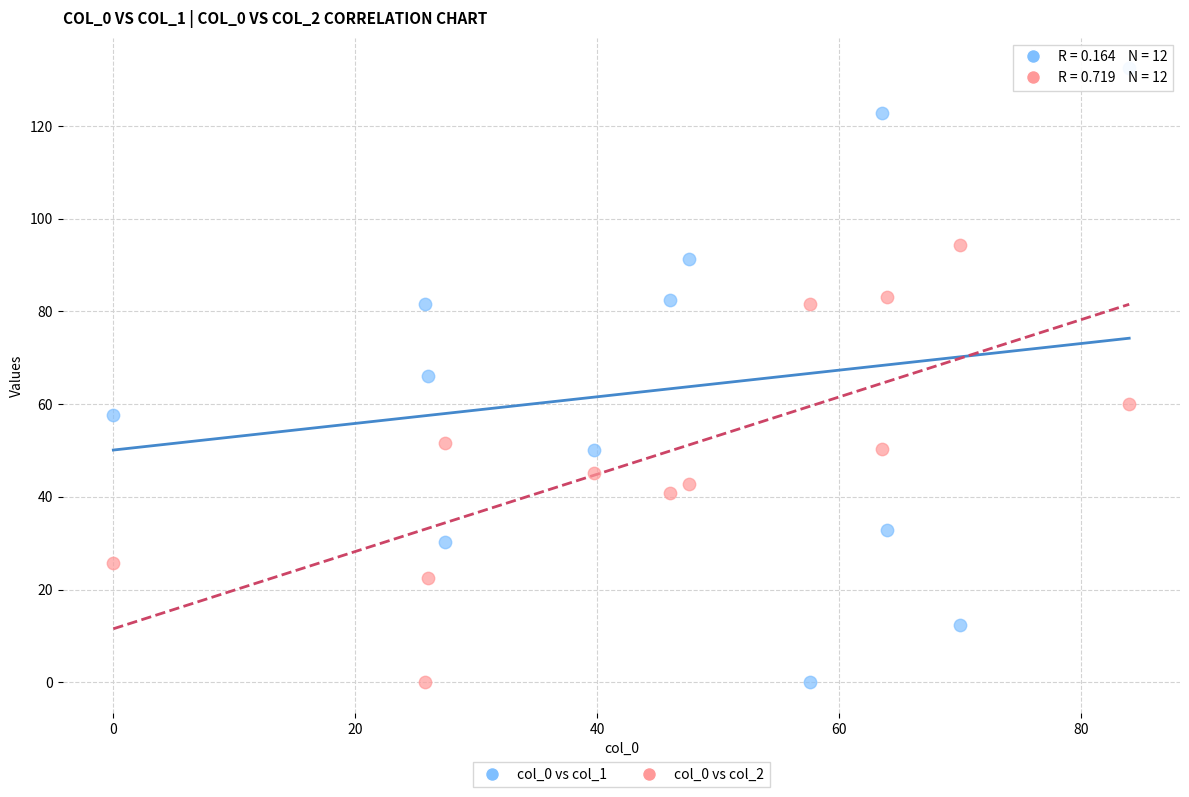

What is the X range (max minus min) for the scatter plot?

84.0